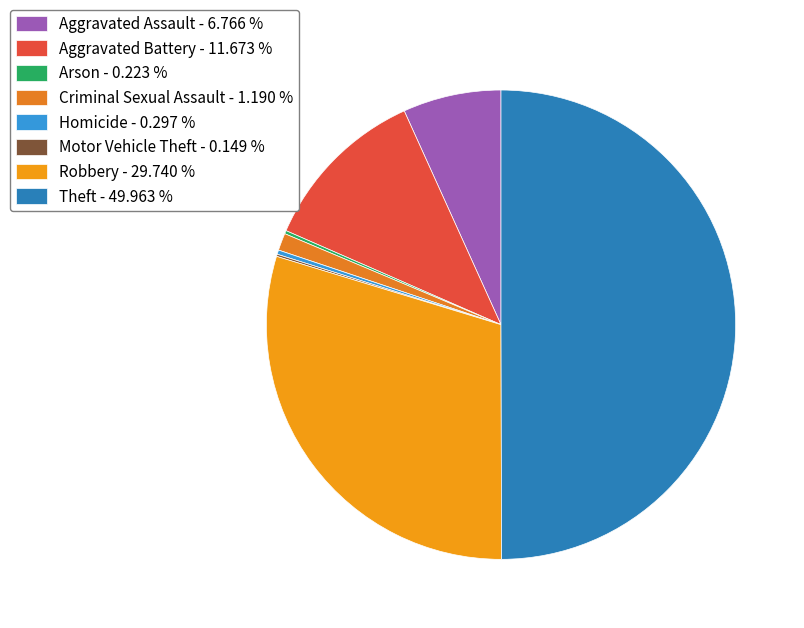

To the nearest percent, what is the difference between the Theft and Homicide slice percentages?

50%